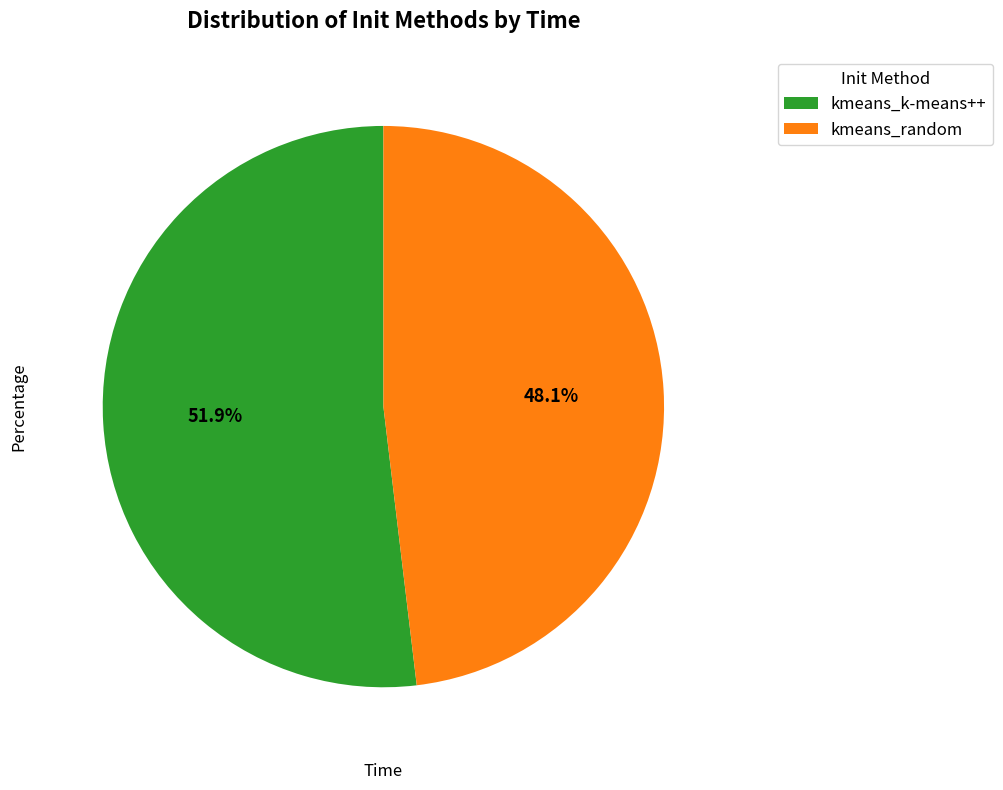

True or false: kmeans_random accounts for 36% of the total.

False